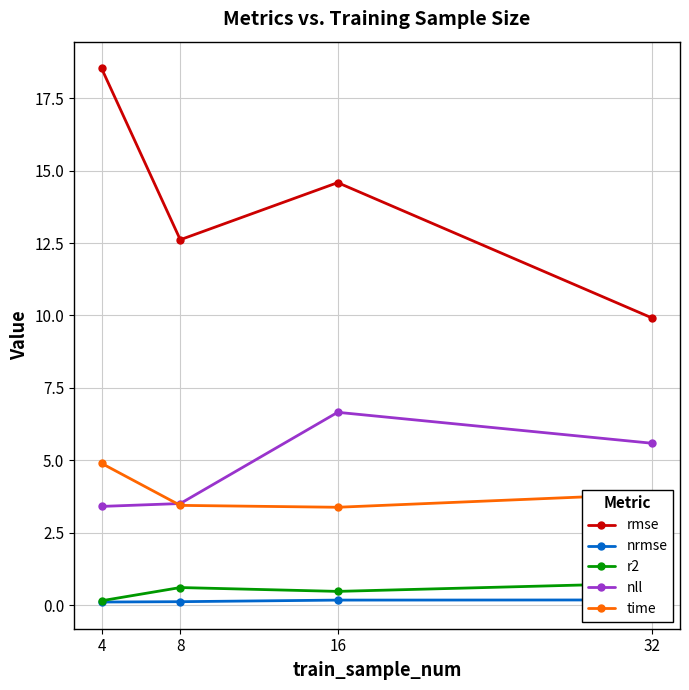

How many time values are between 3 and 4?

3